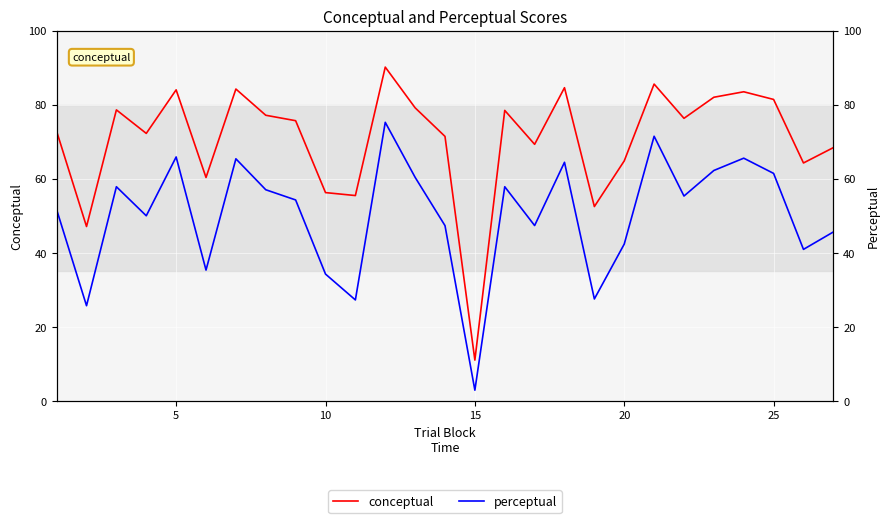

Rank the series by their average value, from highest to lowest.

conceptual, perceptual